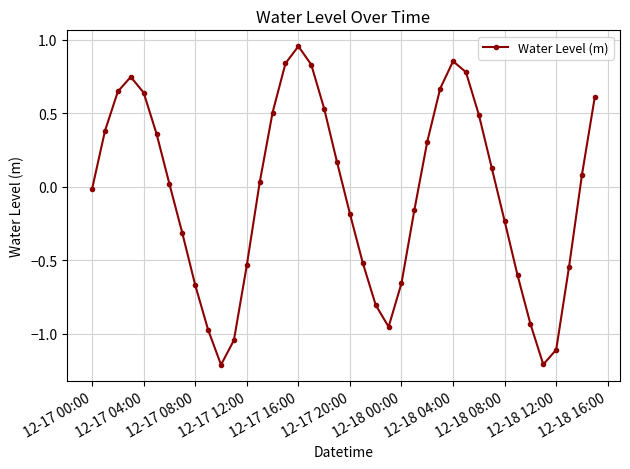

Count the number of categories in the chart.

40